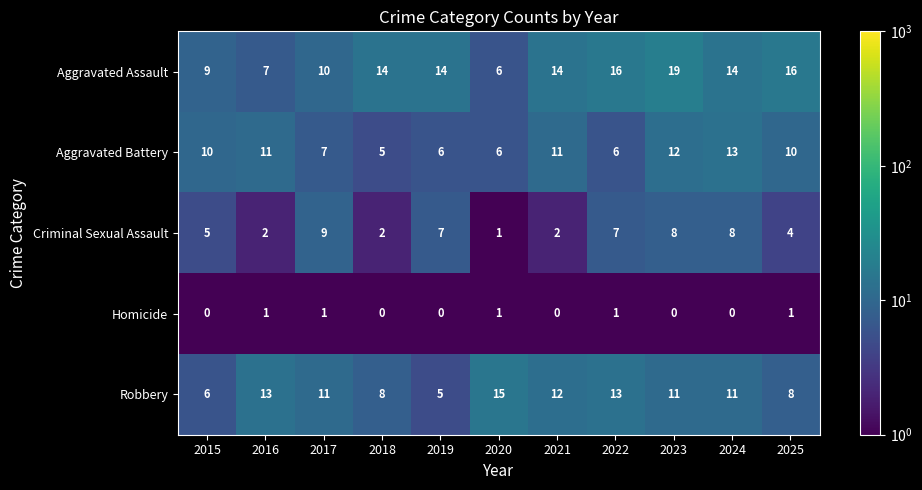

What is the total value across all series at 2015?

30